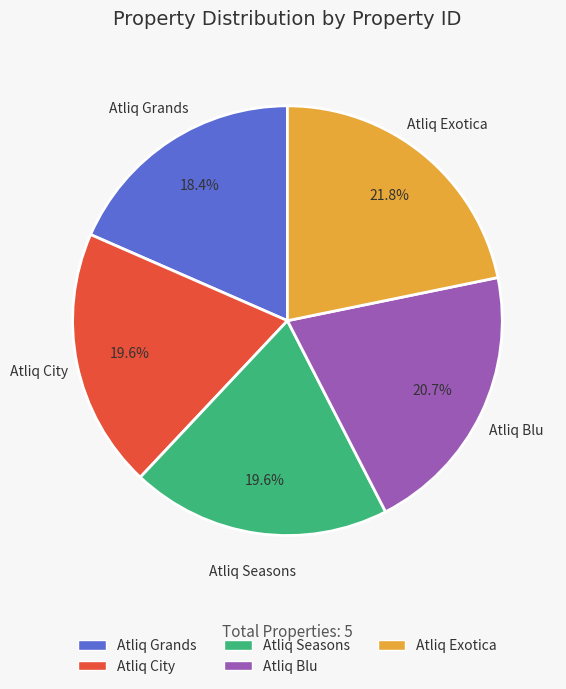

Which slice is the largest?

Atliq Exotica